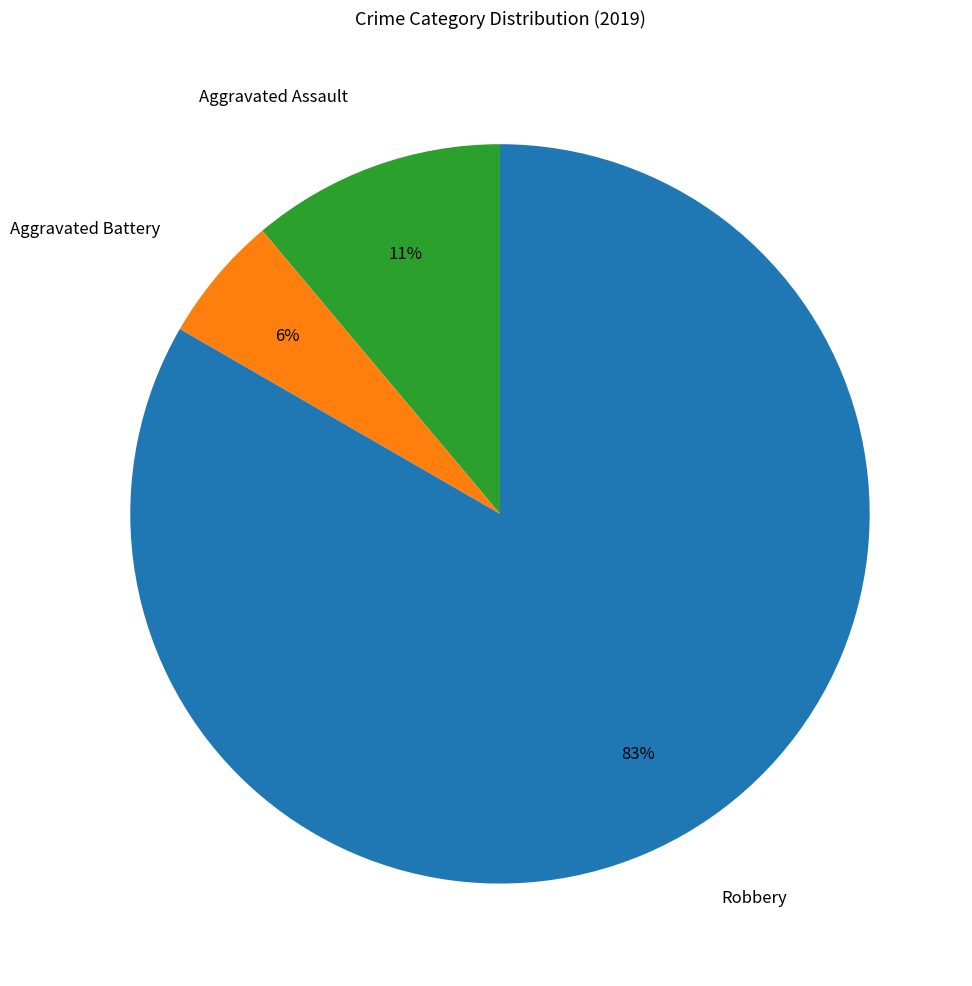

Which category has the biggest portion of the pie?

Robbery